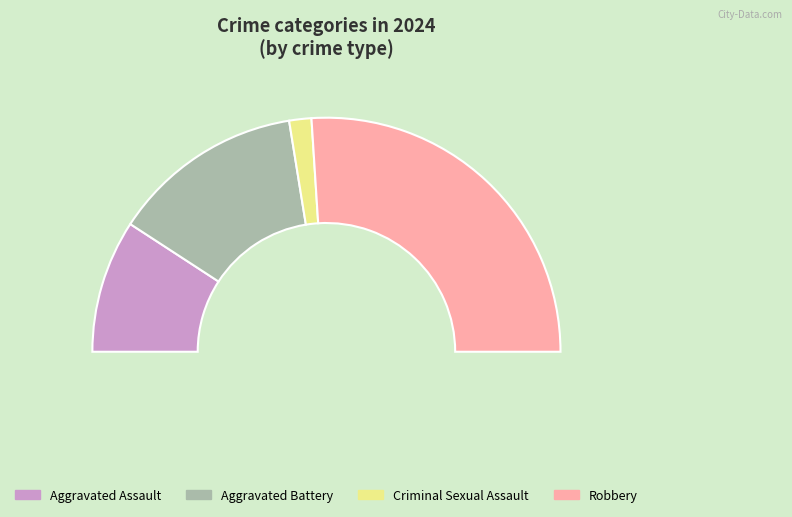

To the nearest percent, what portion does Criminal Sexual Assault represent?

3%